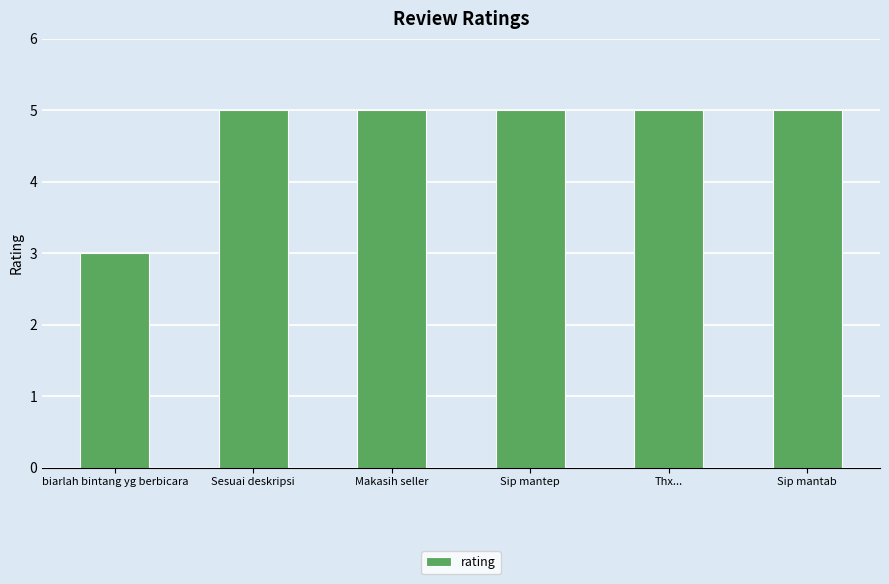

What is the difference between the values at Sip mantep and biarlah bintang yg berbicara?

2